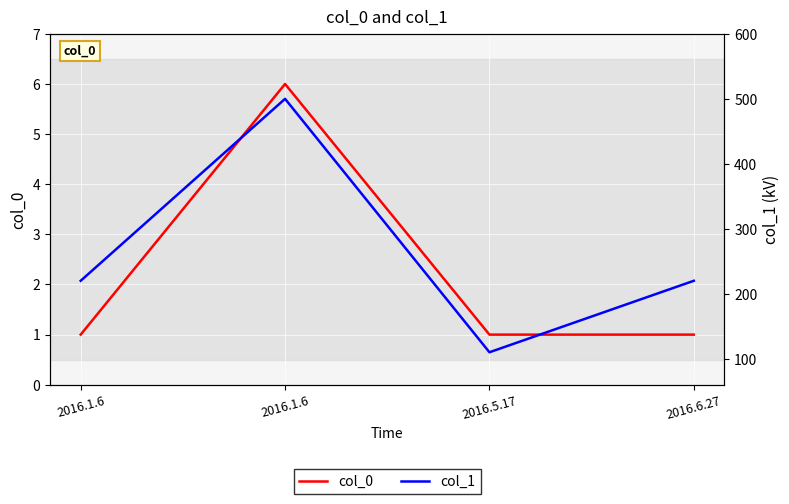

Reading right to left, what are all the values shown in this chart?

col_0: 2016.6.27=1	2016.5.17=1	2016.1.6=6	2016.1.6=1
col_1: 2016.6.27=220	2016.5.17=110	2016.1.6=500	2016.1.6=220